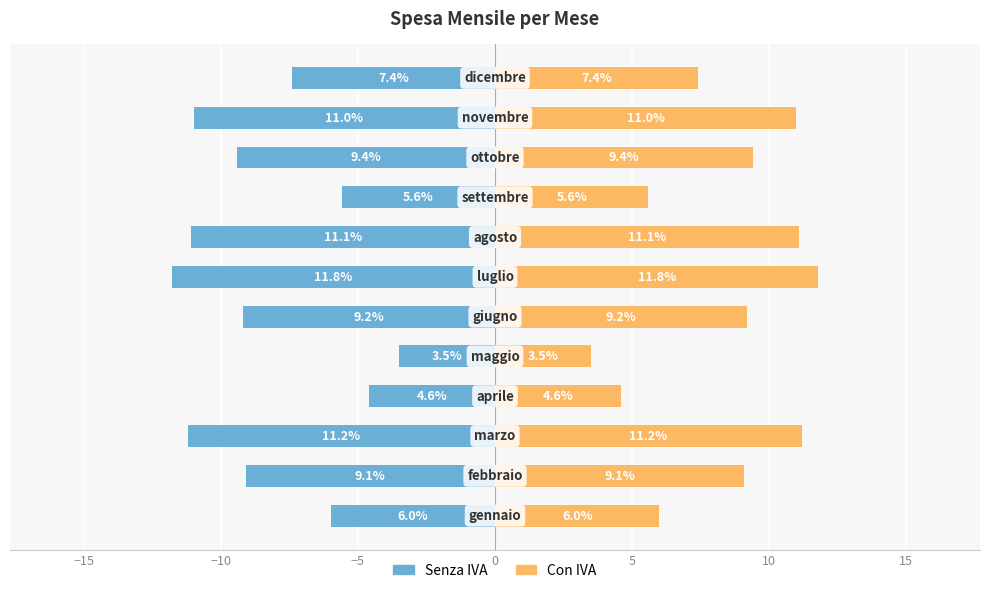

Does the chart contain any negative values?

Yes